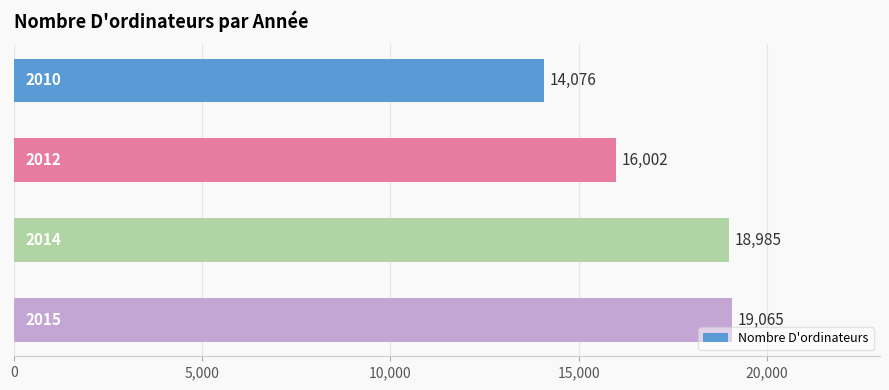

What is the greatest value displayed?

19065